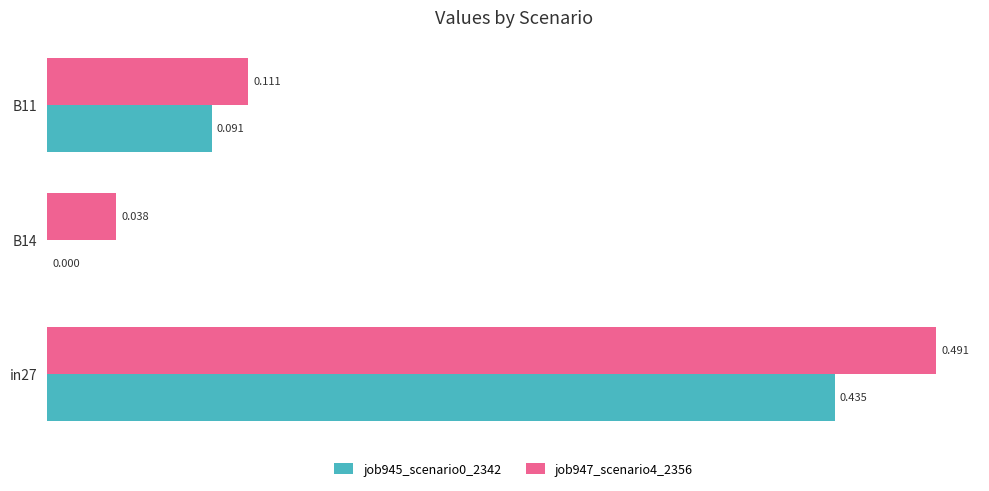

How many bars are there in each group?

2